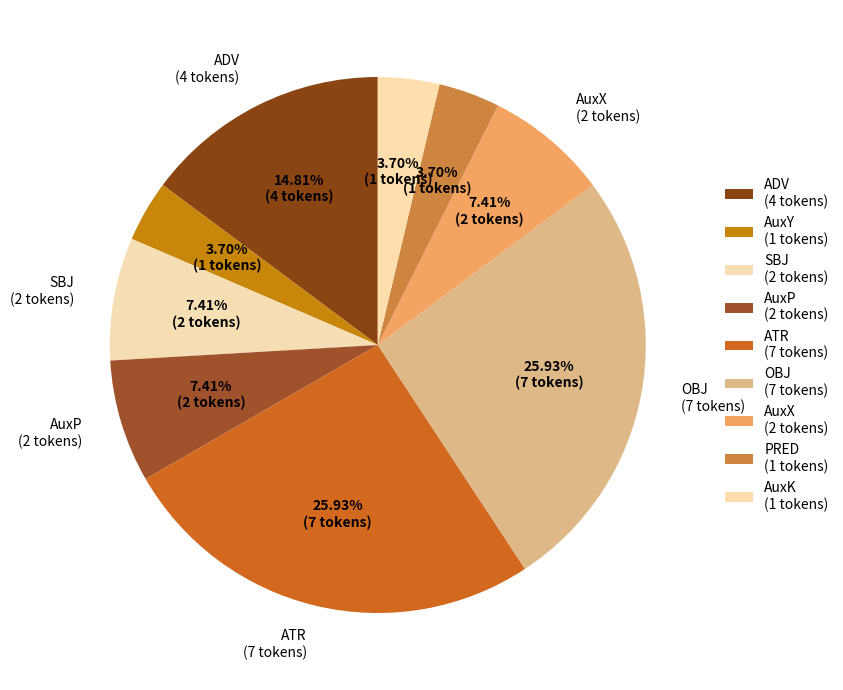

What is the ratio of the value at ATR to the value at AuxP?

3.5